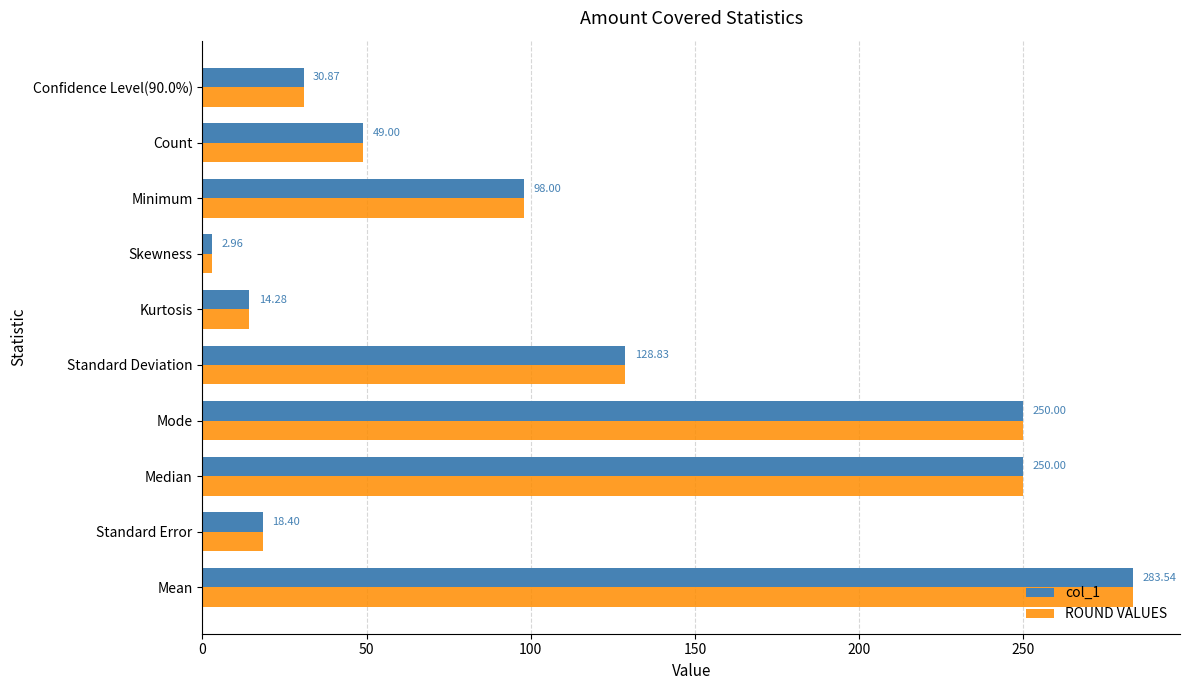

What is the total value across all series at Confidence Level(90.0%)?

61.7